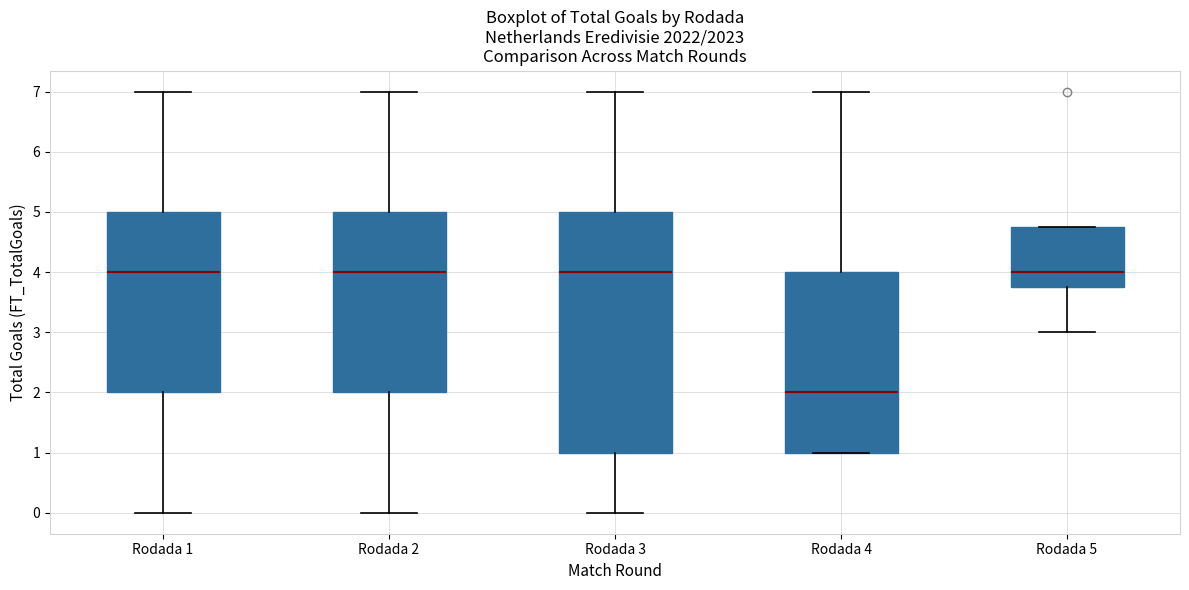

Reading left to right, read every box against the y-axis: the position of its median line, the range the box covers, and the ends of its whiskers. The values are not printed on the chart, so give them approximately, as read against the axis.

Rodada 1: median 4.0, box 2.0 to 5.0, whiskers 0.0 to 7.0
Rodada 2: median 4.0, box 2.0 to 5.0, whiskers 0.0 to 7.0
Rodada 3: median 4.0, box 1.0 to 5.0, whiskers 0.0 to 7.0
Rodada 4: median 2.0, box 1.0 to 4.0, whiskers 1.0 to 7.0
Rodada 5: median 4.0, box 3.8 to 4.8, whiskers 3.0 to 4.8